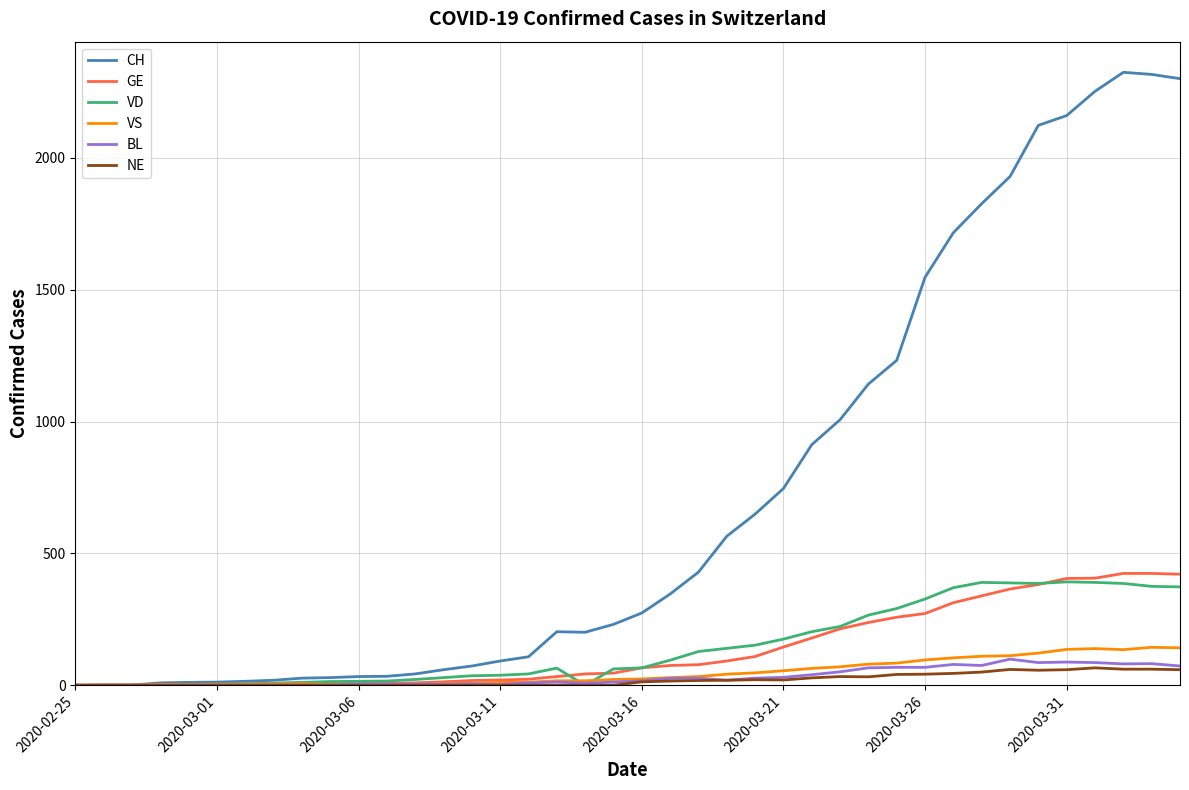

Which series has the largest total across all categories?

CH